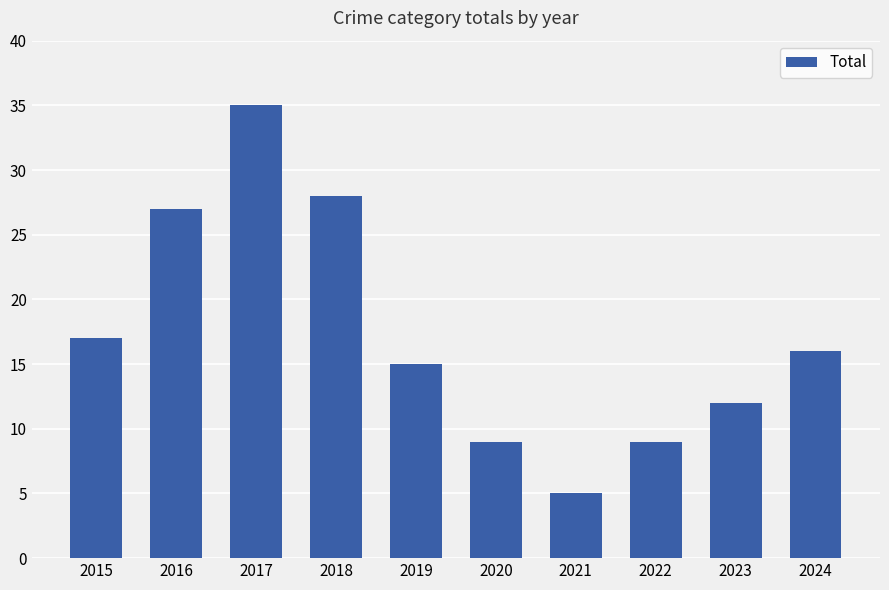

Which label corresponds to the largest value in the chart?

2017